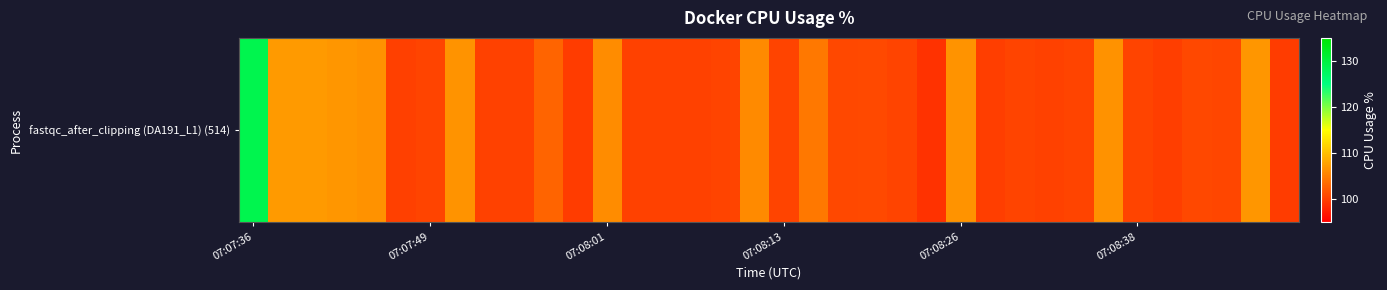

How many values exceed 100?

31